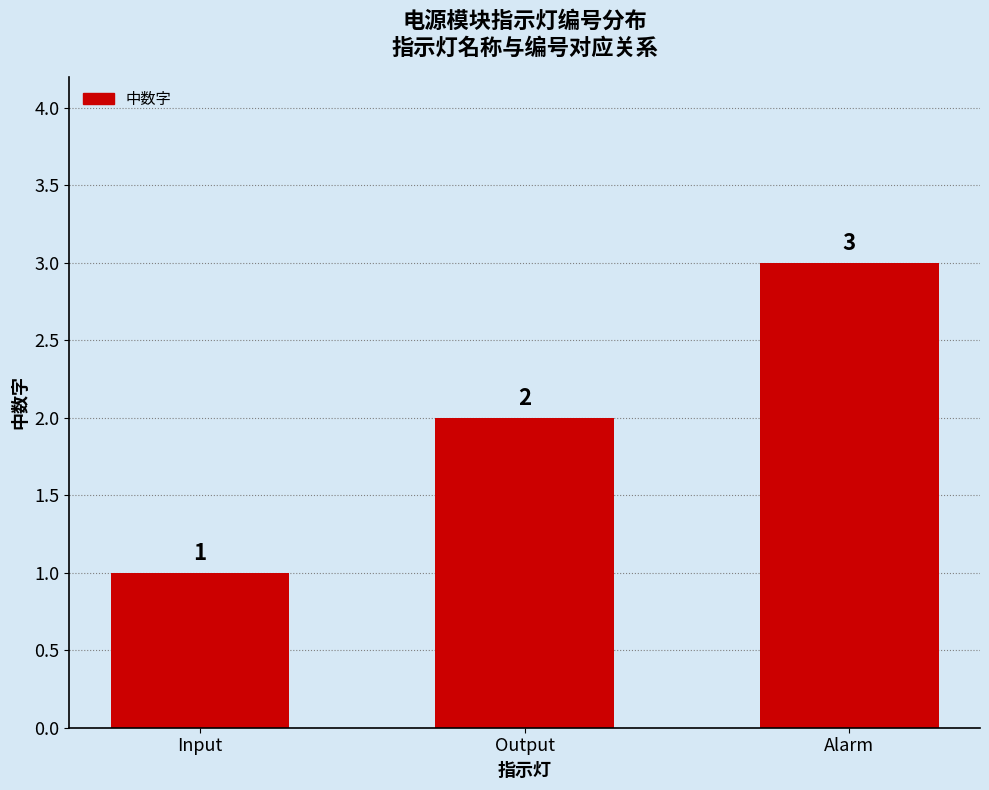

At which category does the chart reach its peak across all series?

Alarm